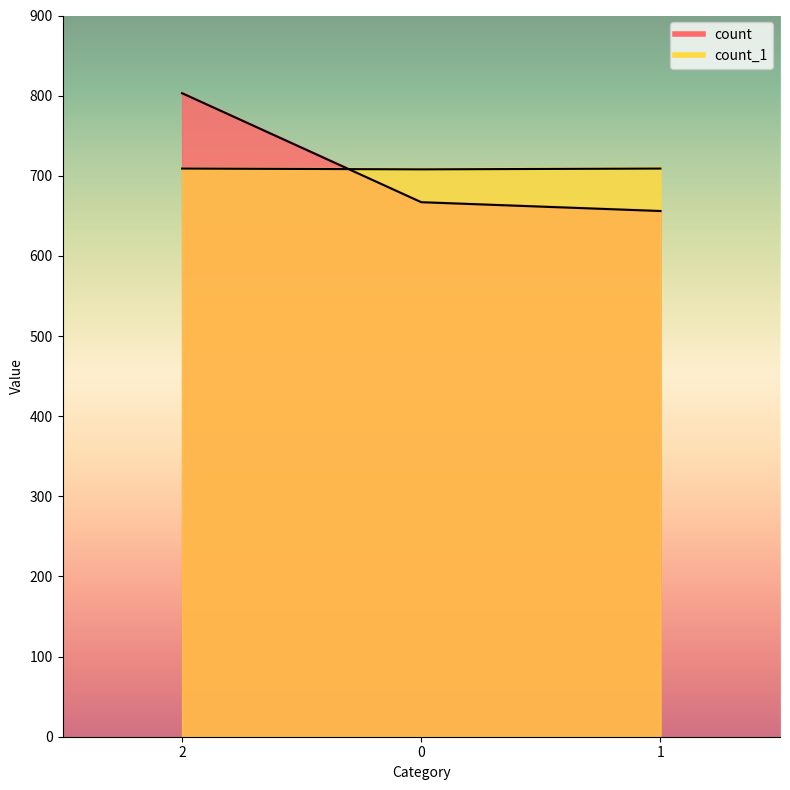

What is the spread (max minus min) of values at 2?

94